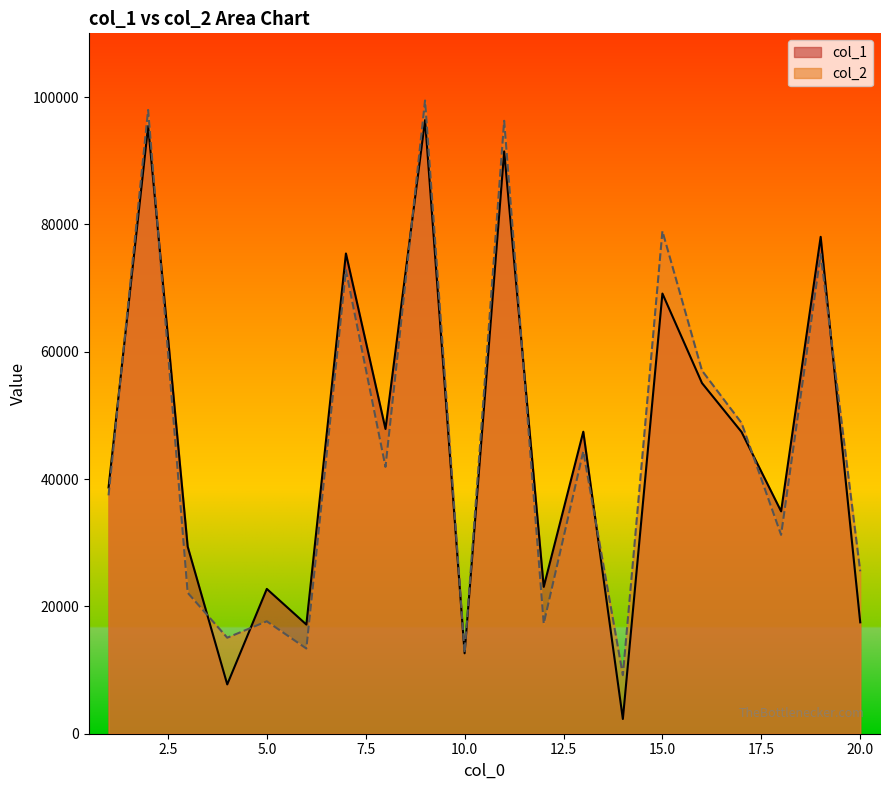

What are all the series names shown in the legend?

col_1, col_2